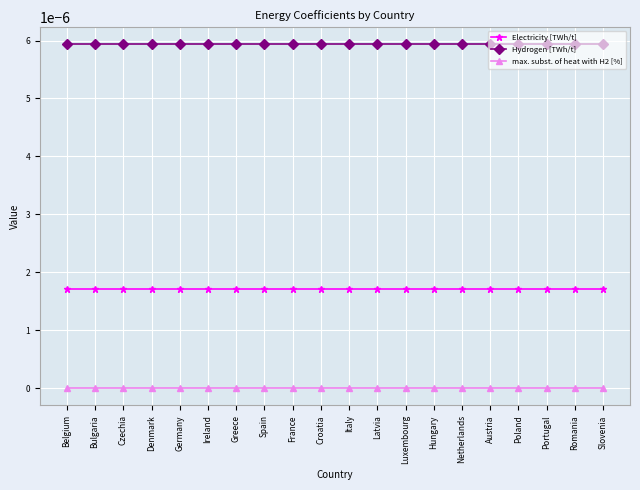

Is it true that max. subst. of heat with H2 [%] equals 0.0 at Austria?

True